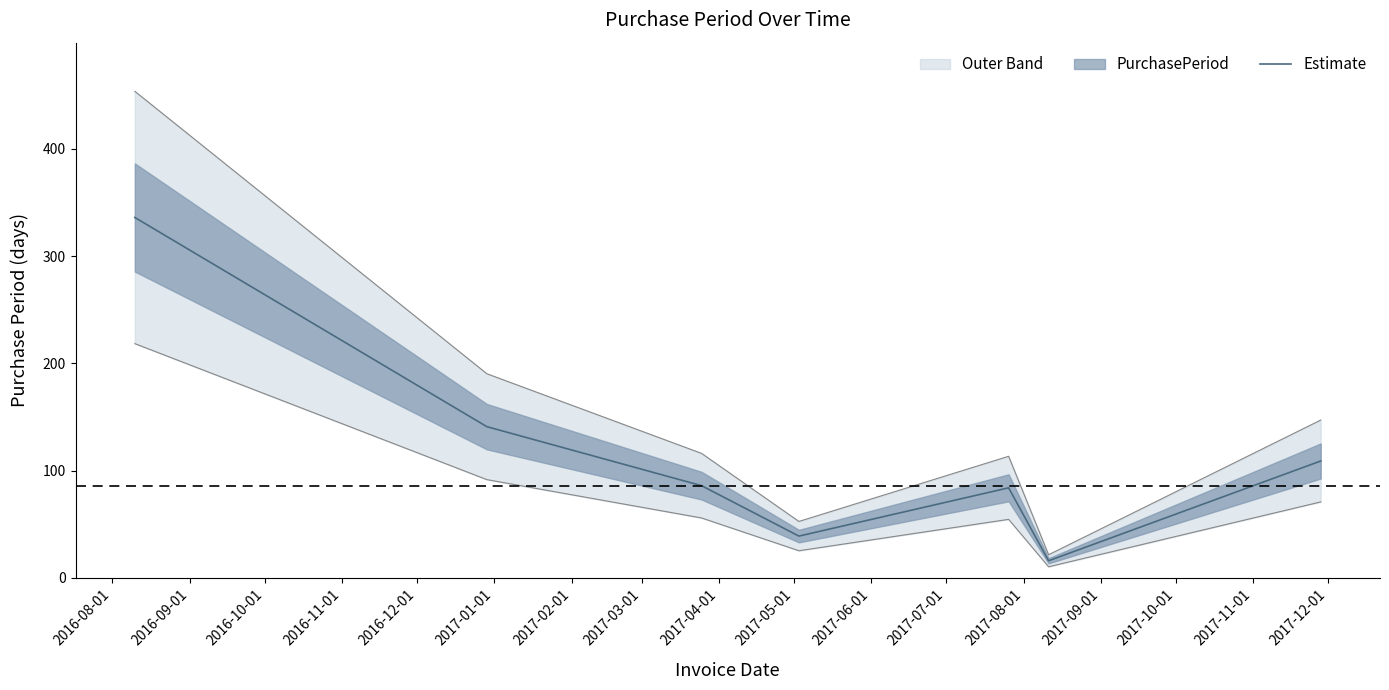

What is the value of the 6th point from the left?

16